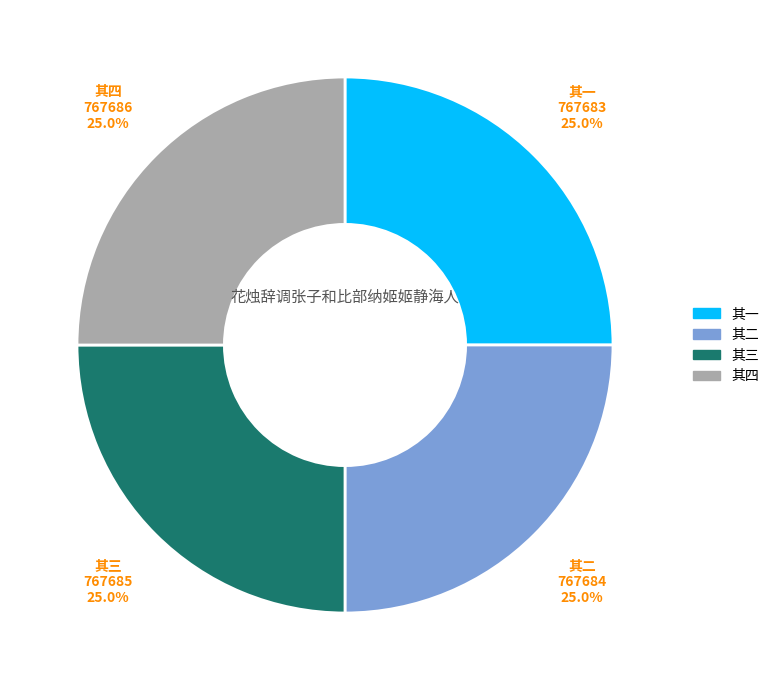

Does any single category account for the majority?

No